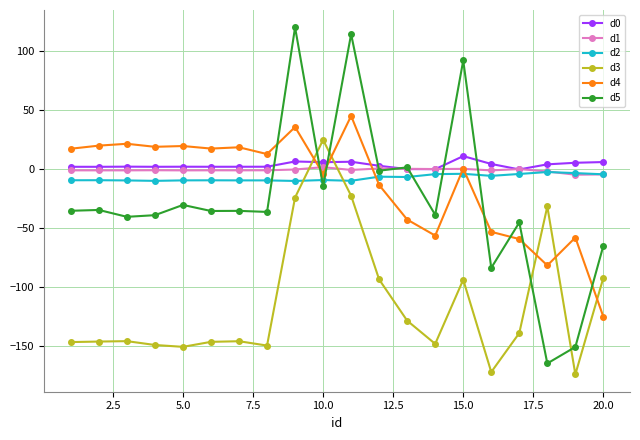

True or false: d5 and d2 cross at least once.

True